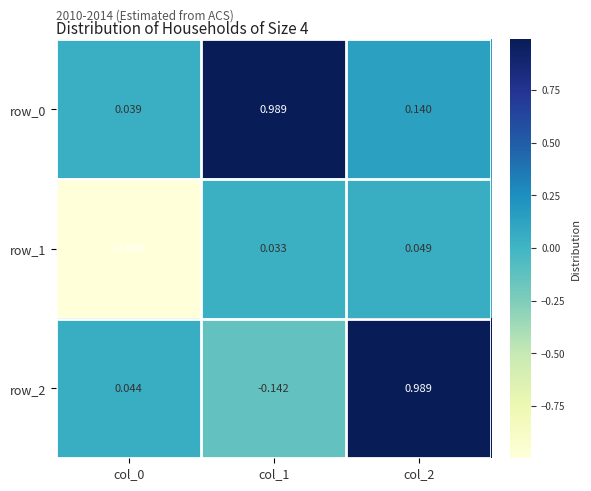

Is the value of row_1 at col_0 greater than the value of row_0 at col_1?

No